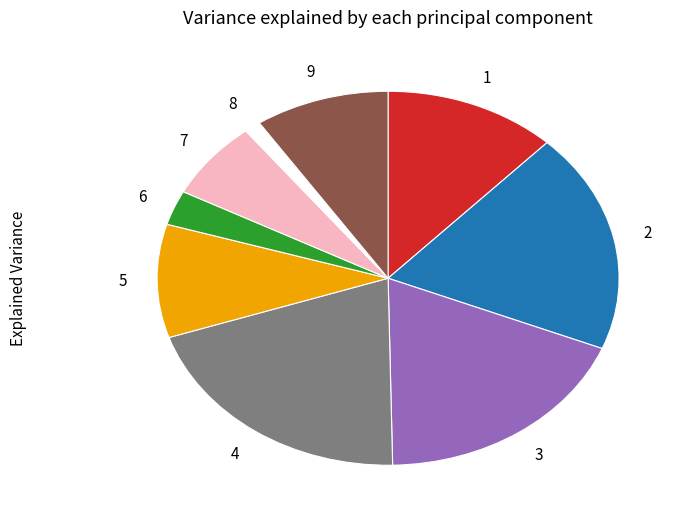

Does any single category account for the majority?

No